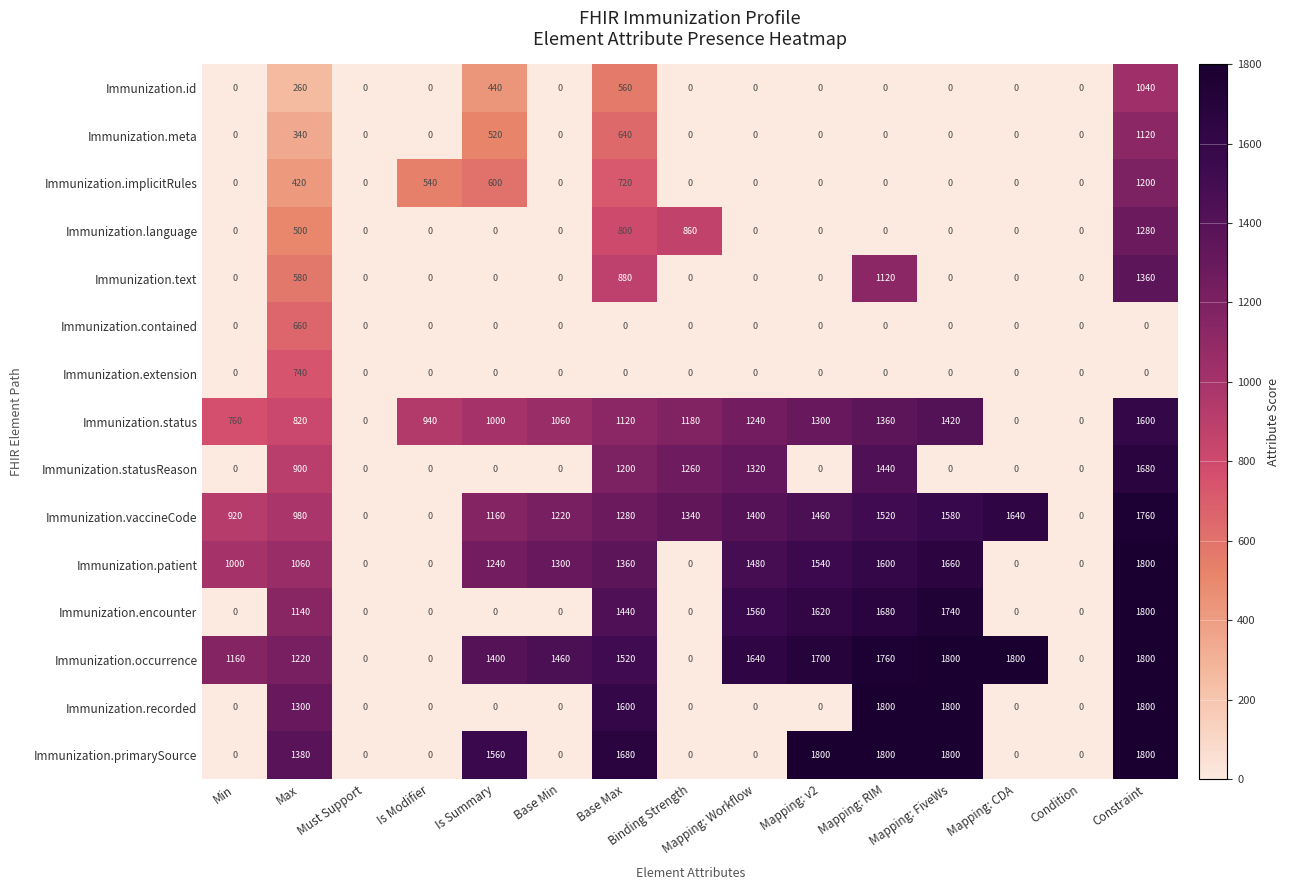

What is the difference between the highest and lowest values at Mapping: Workflow?

1640